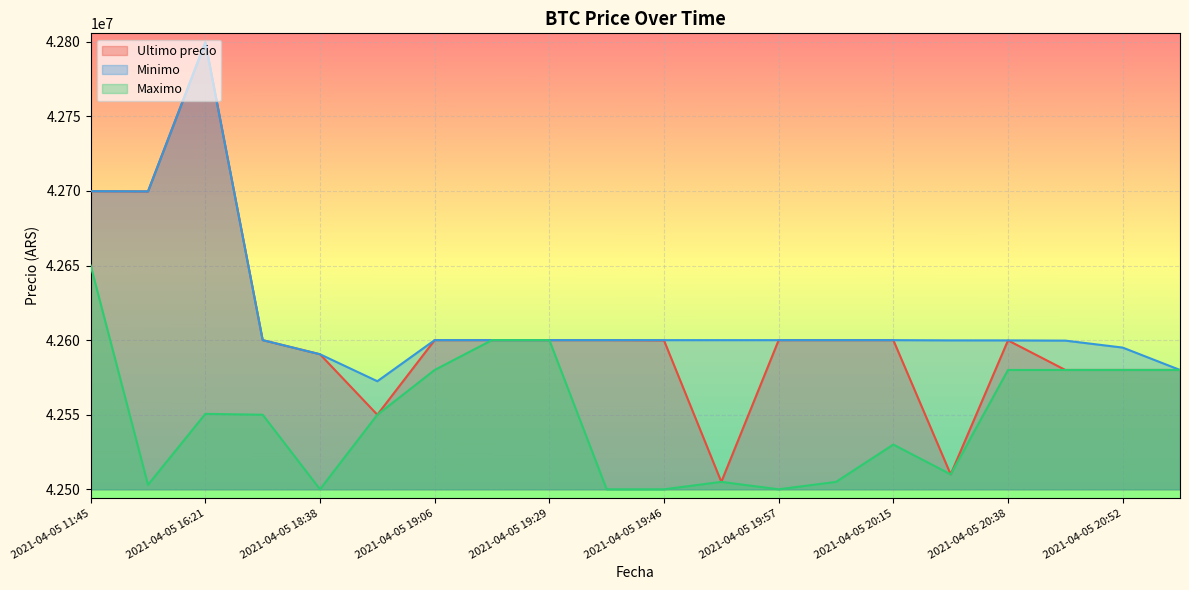

Is the value of Ultimo precio at 2021-04-05 16:00 greater than the value of Maximo at 2021-04-05 20:52?

Yes